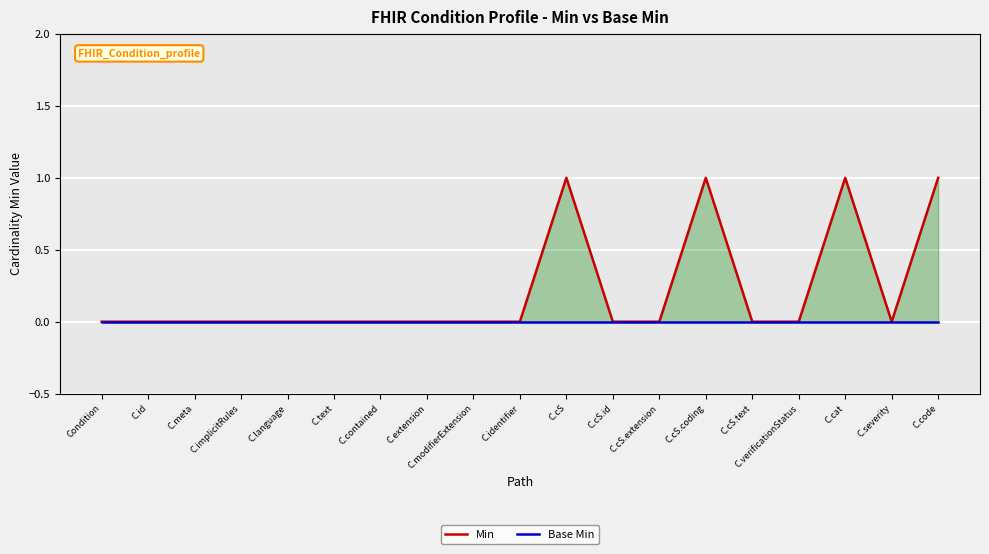

True or false: Base Min and Min intersect in this chart.

False